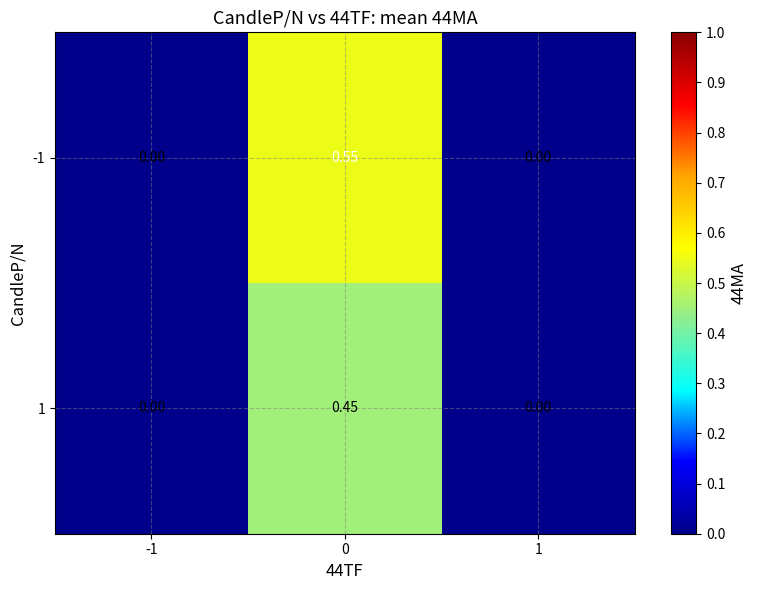

Reading left to right, what are all the values shown in this chart?

-1: -1=0.0	0=0.6	1=0.0
1: -1=0.0	0=0.5	1=0.0